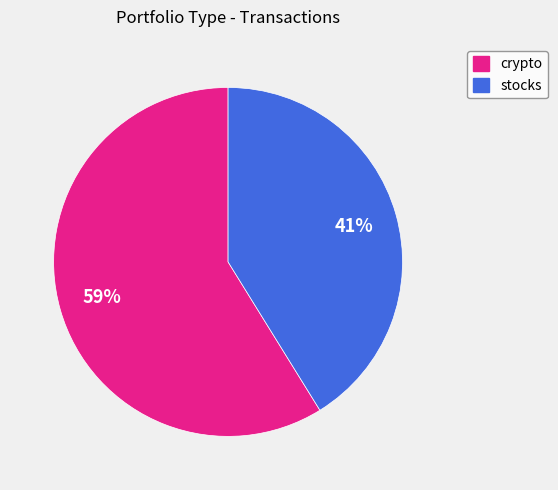

Is the sum of stocks and crypto greater than half?

Yes